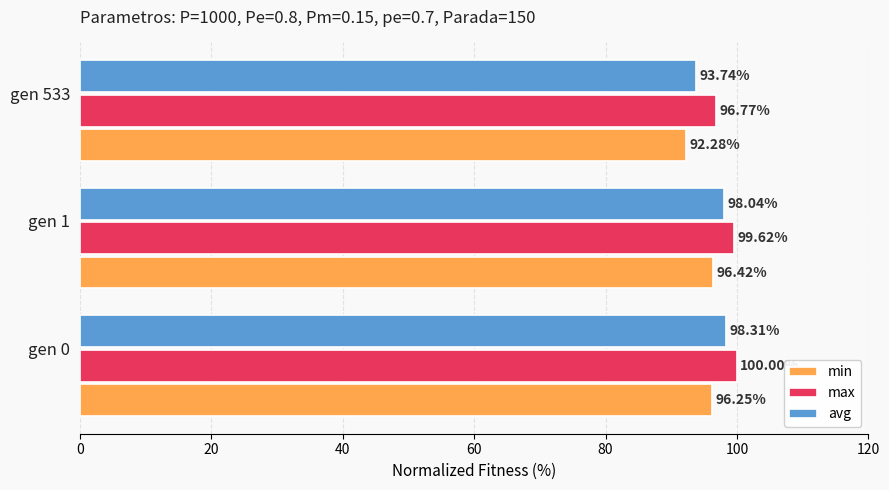

What is the sum of all min values?

284.9